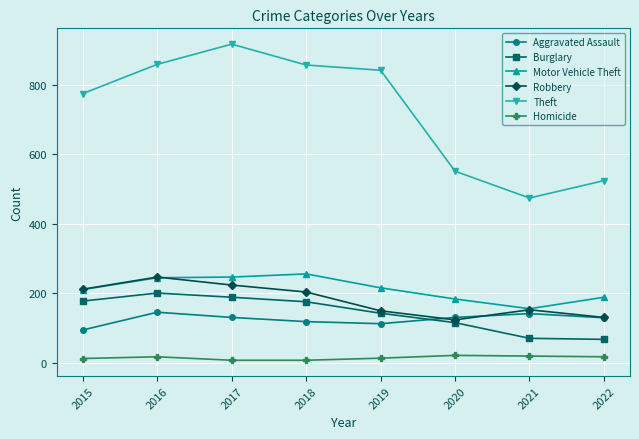

What is the minimum value shown in the chart?

8